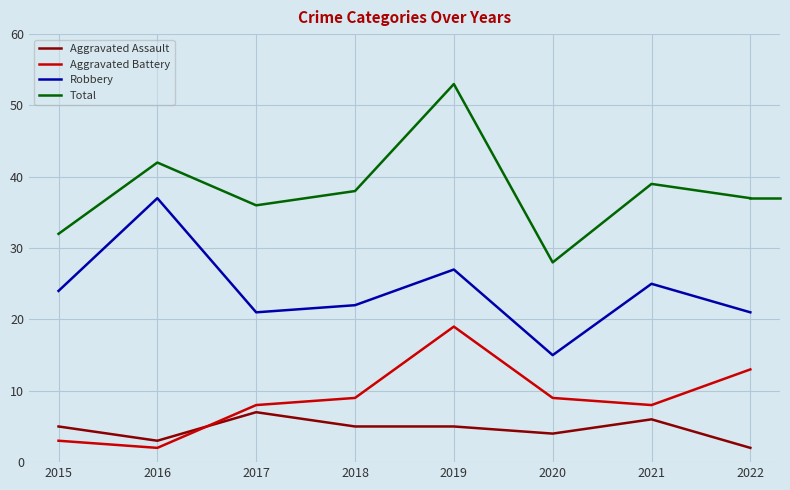

Is the value of Total at 2015 greater than the value of Aggravated Assault at 2019?

Yes